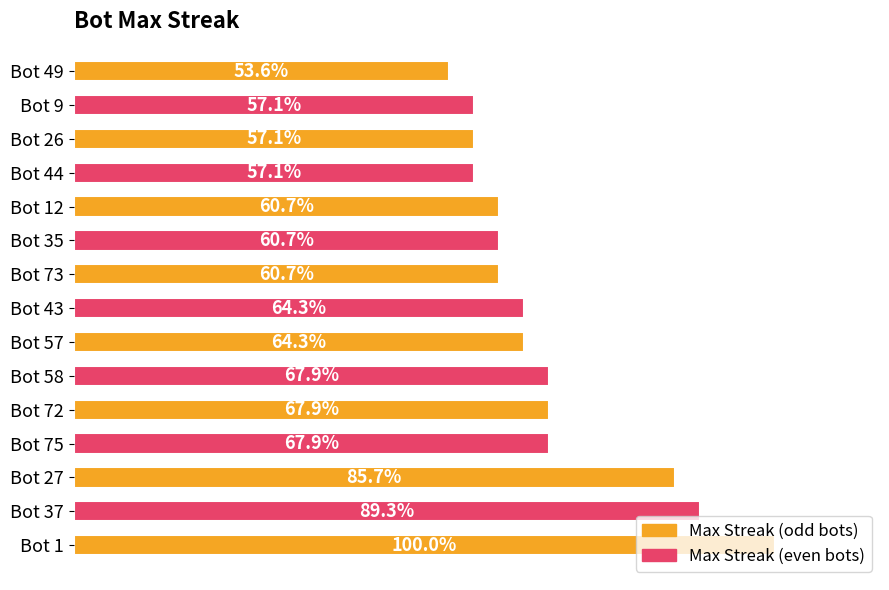

Rank the categories by value from lowest to highest.

49, 44, 26, 9, 73, 35, 12, 57, 43, 75, 72, 58, 27, 37, 1